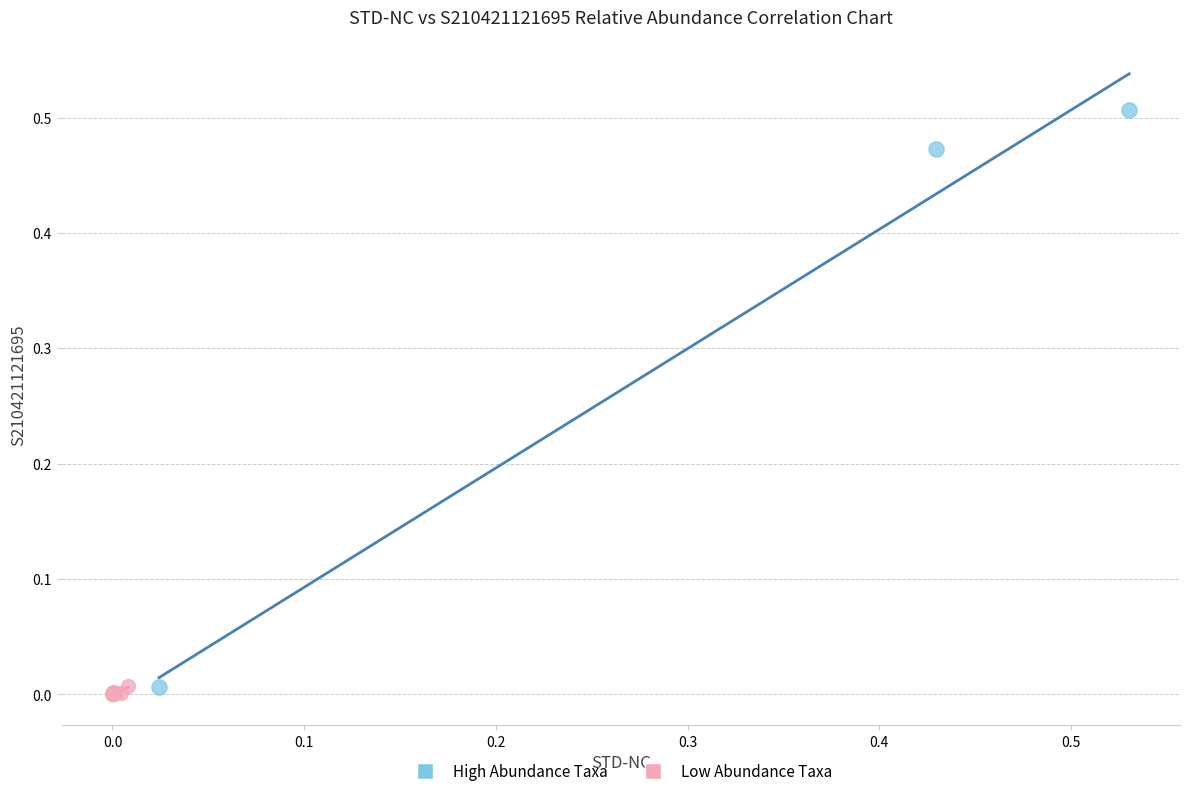

Which series contains the highest Y value?

High Abundance Taxa